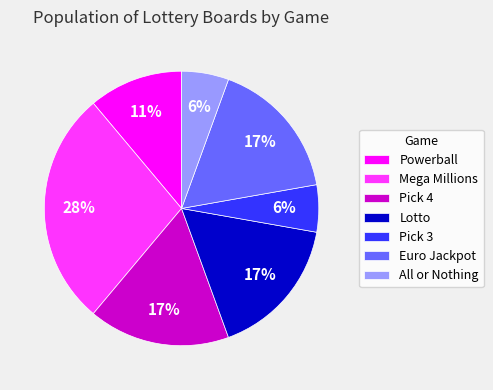

To the nearest percent, what portion does Lotto represent?

17%